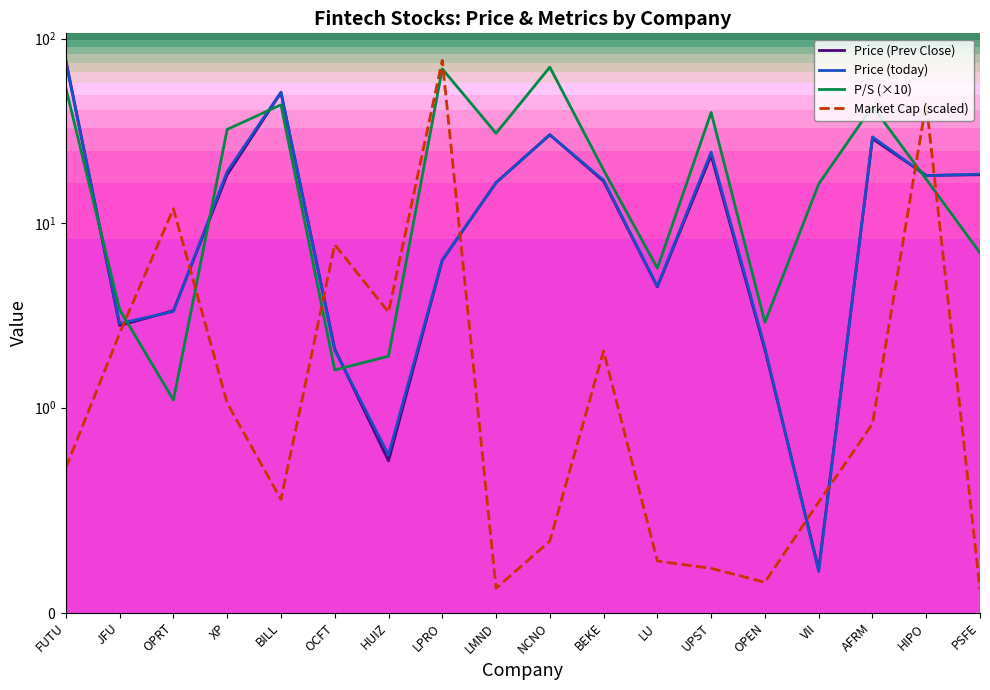

What is the spread (max minus min) of values at NCNO?

69.8